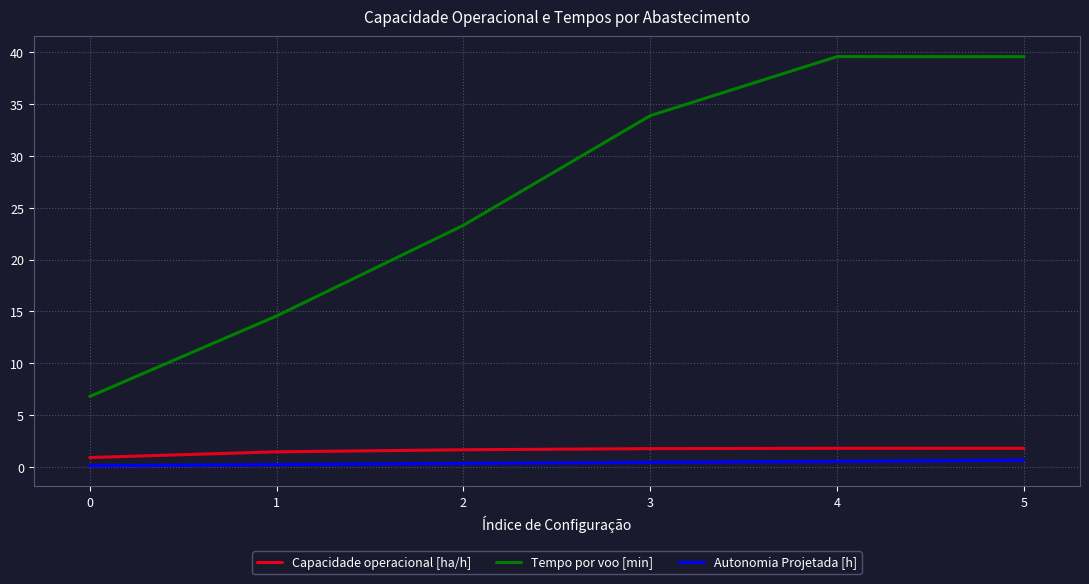

Which series changed the most between 1 and 5?

Tempo por voo [min]